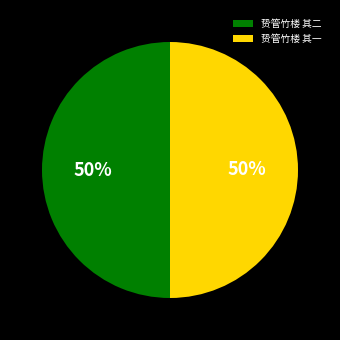

Approximately how many times larger is the value at 贽管竹楼 其一 compared to 贽管竹楼 其二?

1.0